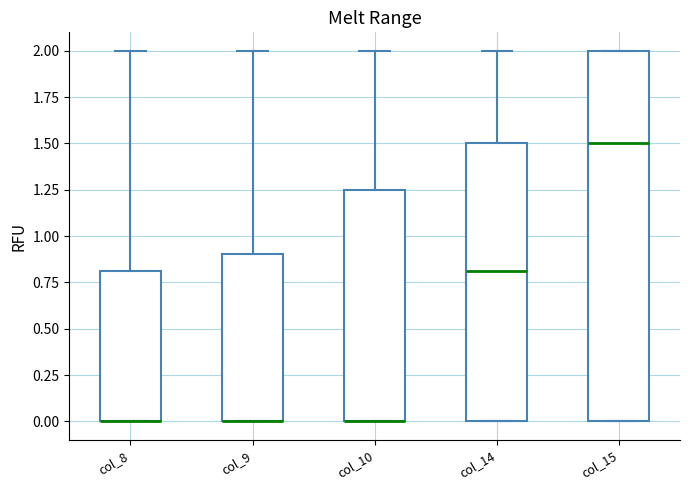

Reading left to right, transcribe this box plot: for each box, give where its median line is, the range the box spans, and where its two whiskers end, as read against the y-axis. The values are not printed on the chart, so give them approximately, as read against the axis.

col_8: median 0.00 (drawn on the box's lower edge), box 0.00 to 0.80, whiskers 0.00 to 2.00
col_9: median 0.00 (drawn on the box's lower edge), box 0.00 to 0.90, whiskers 0.00 to 2.00
col_10: median 0.00 (drawn on the box's lower edge), box 0.00 to 1.25, whiskers 0.00 to 2.00
col_14: median 0.80, box 0.00 to 1.50, whiskers 0.00 to 2.00
col_15: median 1.50, box 0.00 to 2.00, whiskers 0.00 to 2.00